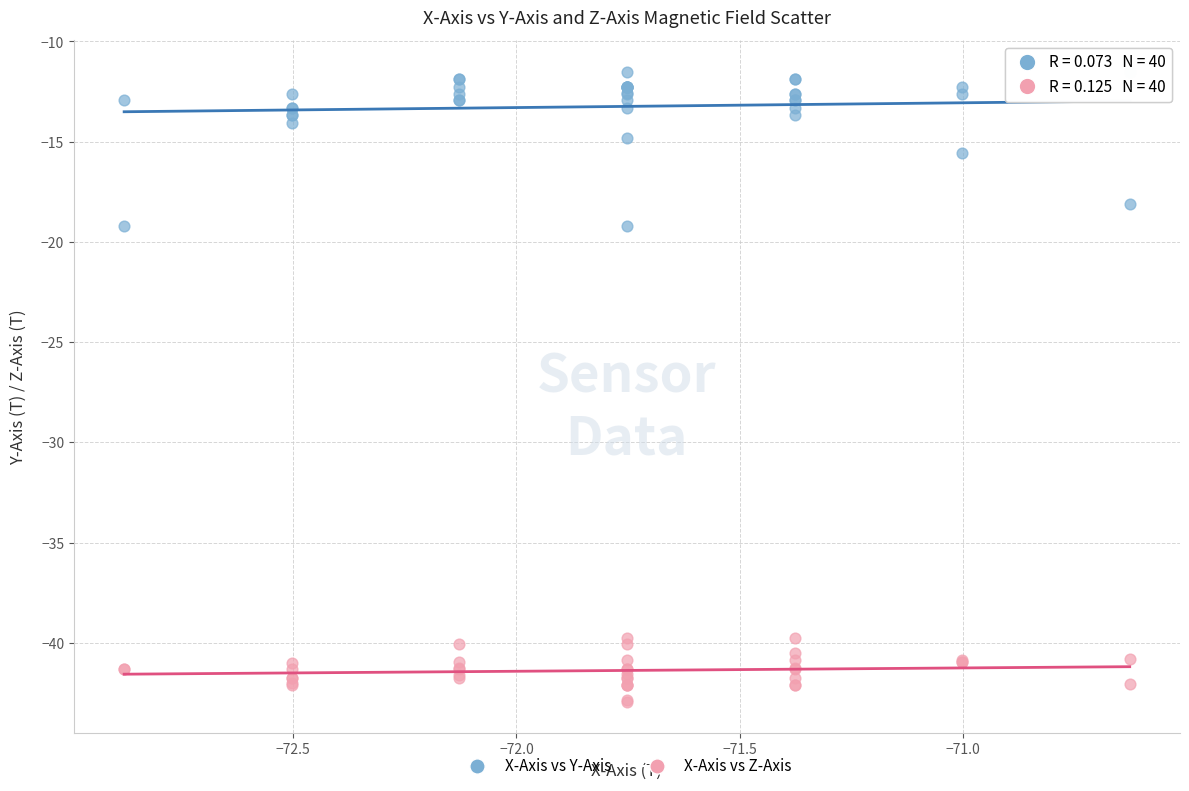

Which series reaches the maximum Y coordinate?

X-Axis vs Y-Axis